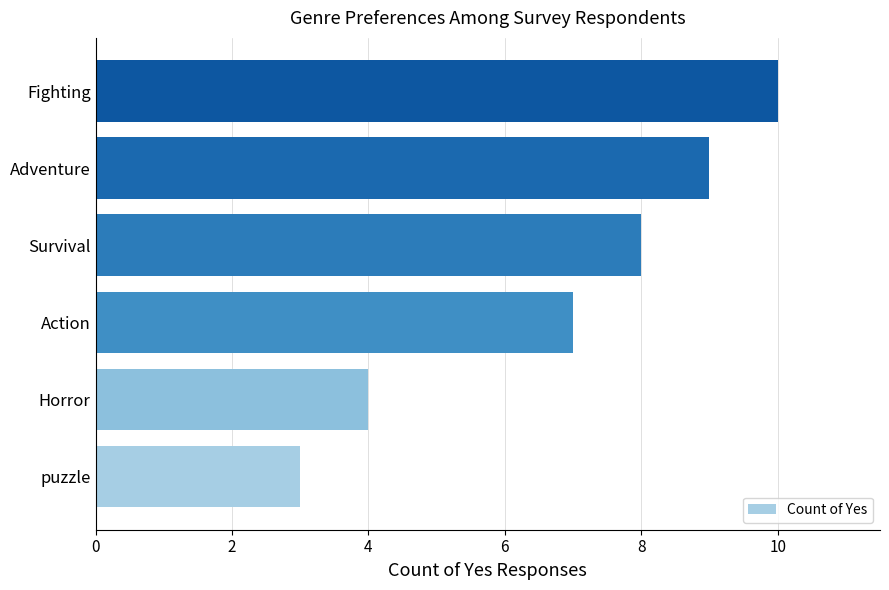

What is the change in value from puzzle to Survival?

+5